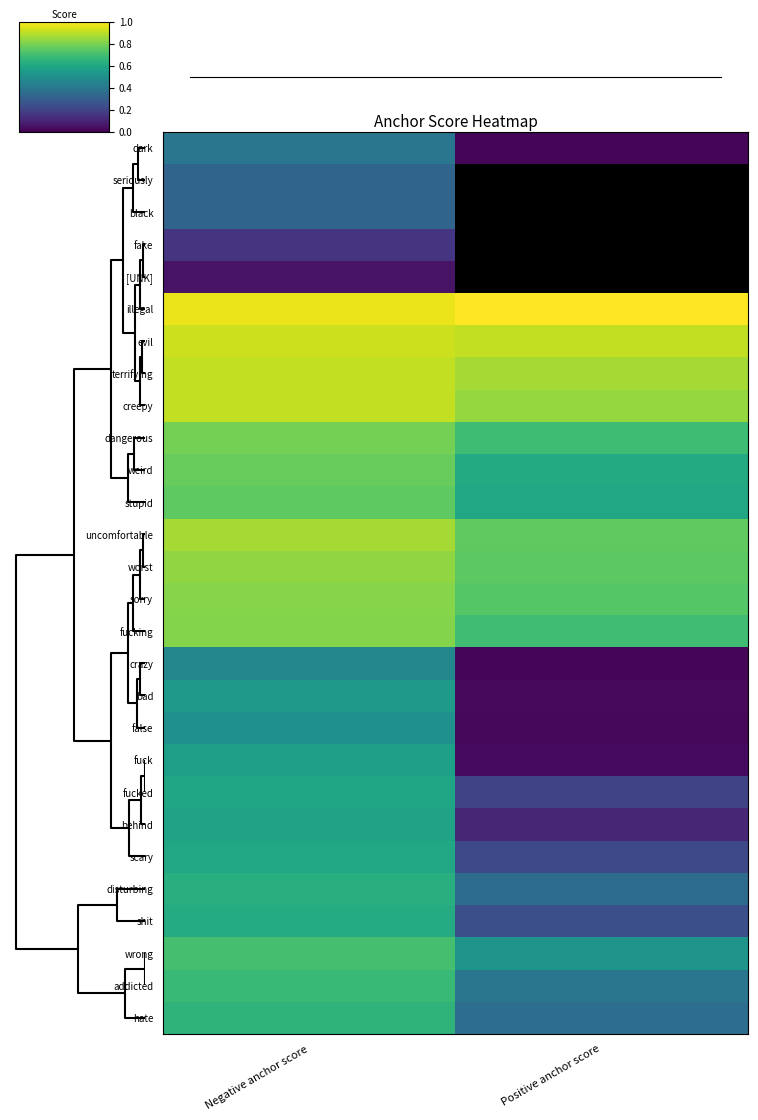

What is the spread (max minus min) of values at Negative anchor score?

0.9